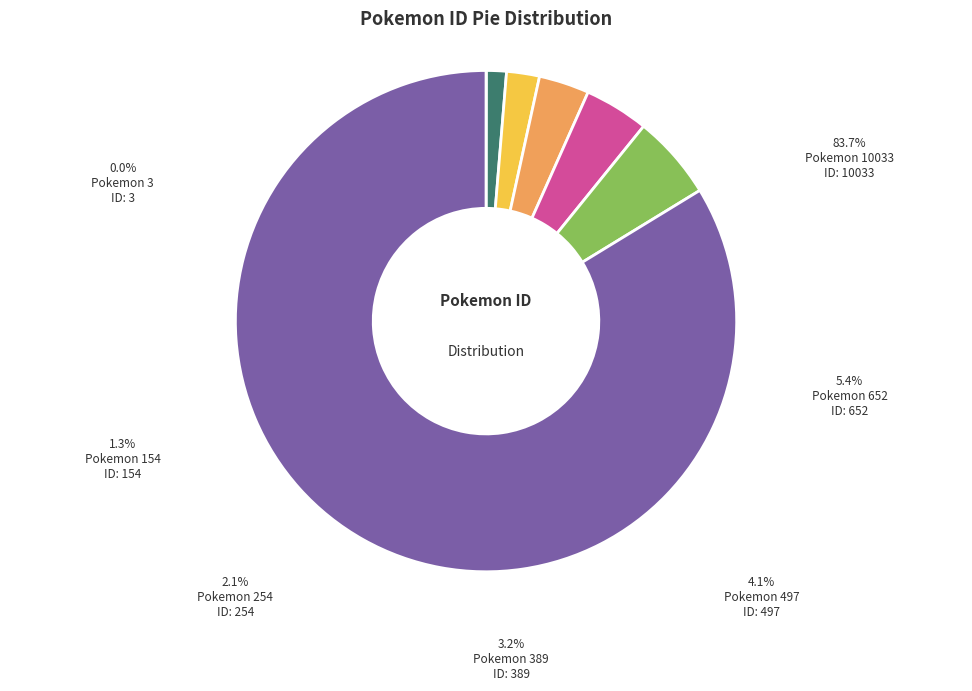

Which slice is the largest?

10033